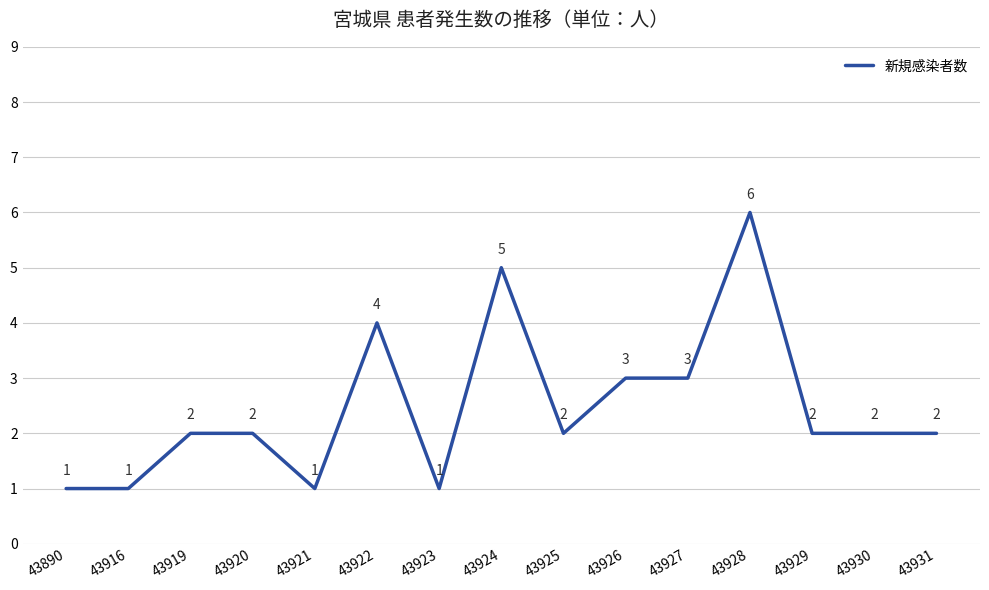

What is the minimum value shown in the chart?

1